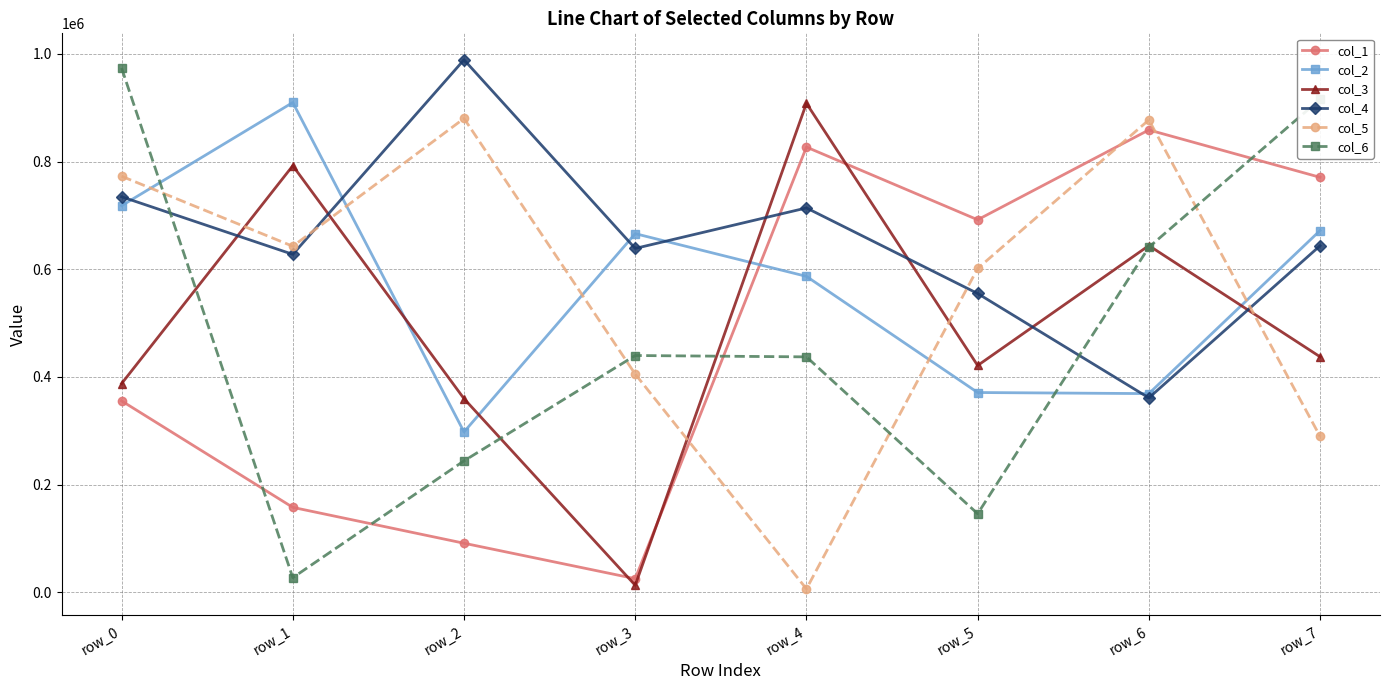

What is the difference between the highest and lowest values at row_2?

897858